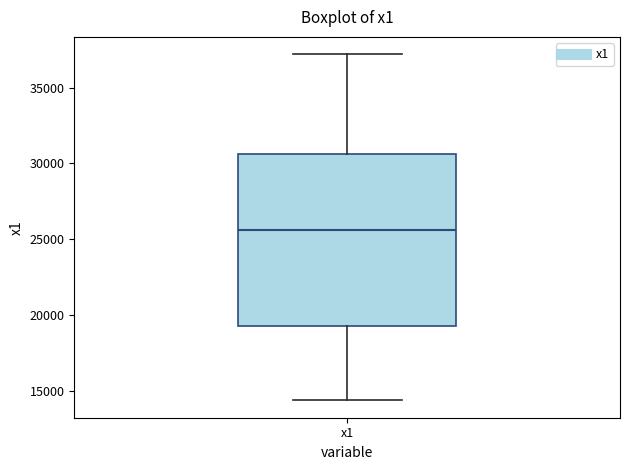

Transcribe this box plot: give where the median line is, the range the box spans, and where the two whiskers end, as read against the y-axis. The values are not printed on the chart, so give them approximately, as read against the axis.

median 25500, box 19500 to 30500, whiskers 14500 to 37000